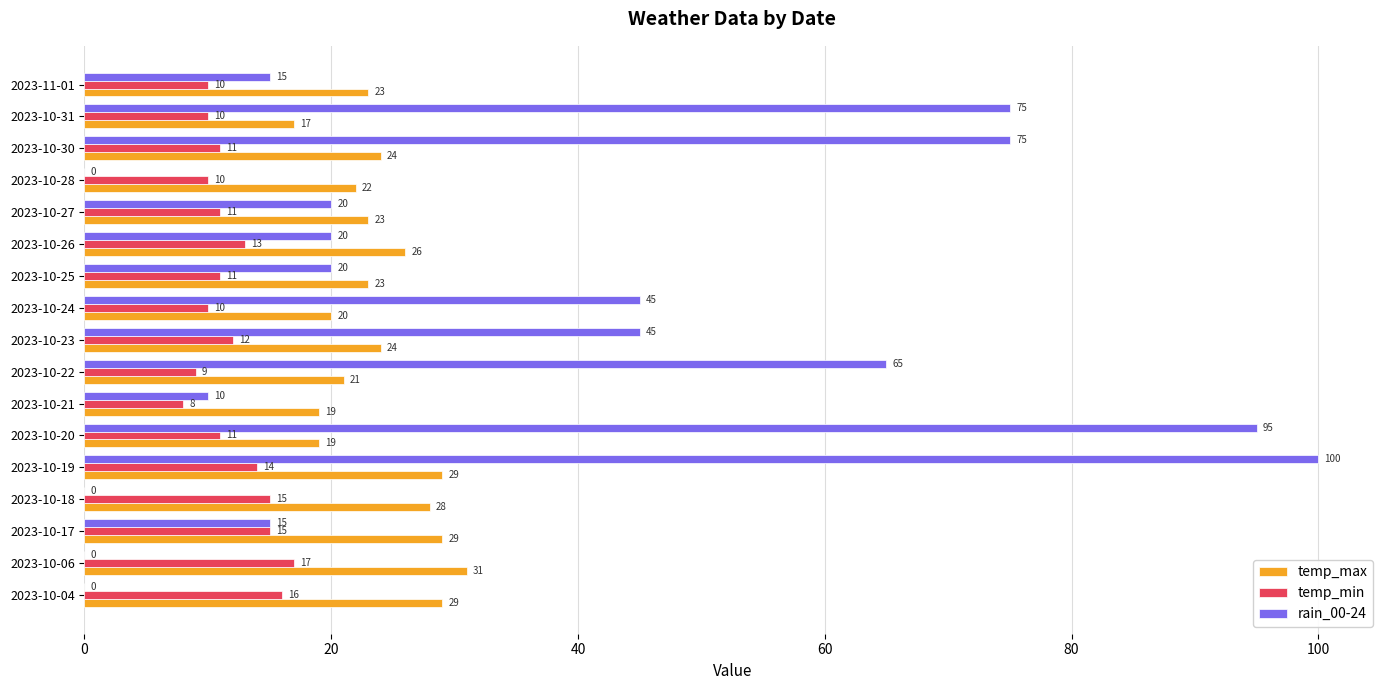

Is it true that rain_00-24 equals 100 at 2023-10-19?

True